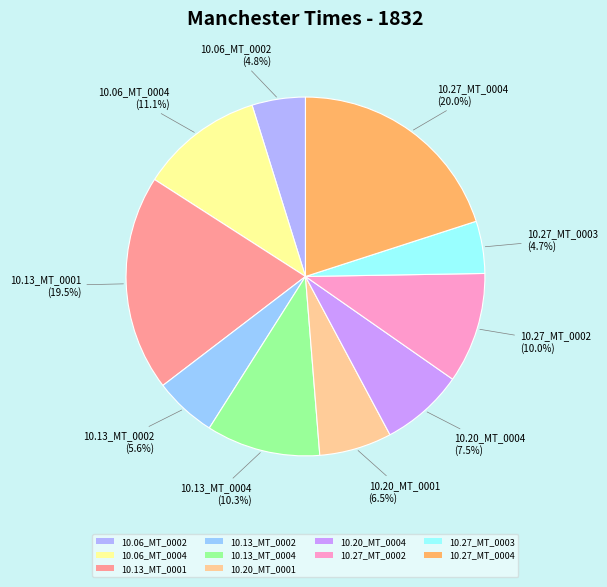

What percentage do 10.20_MT_0001 and 10.06_MT_0002 together represent?

11.3%